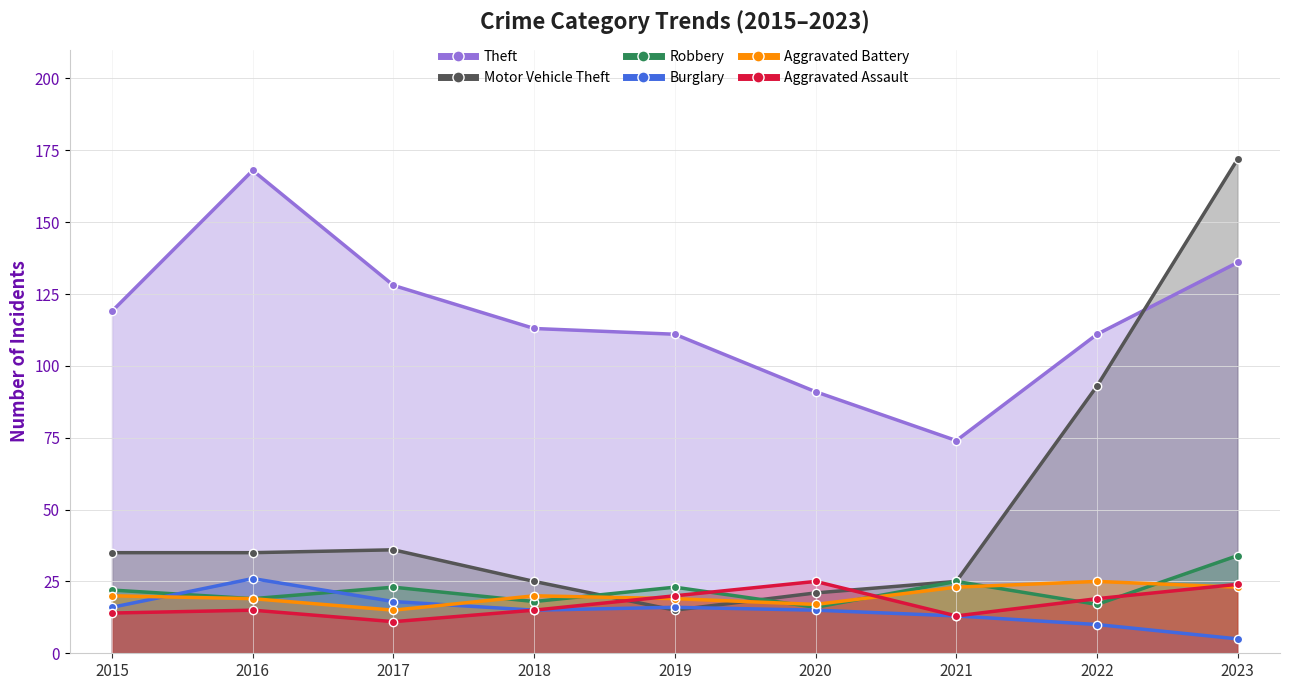

The value of Burglary at 2016 is 45. True or false?

False